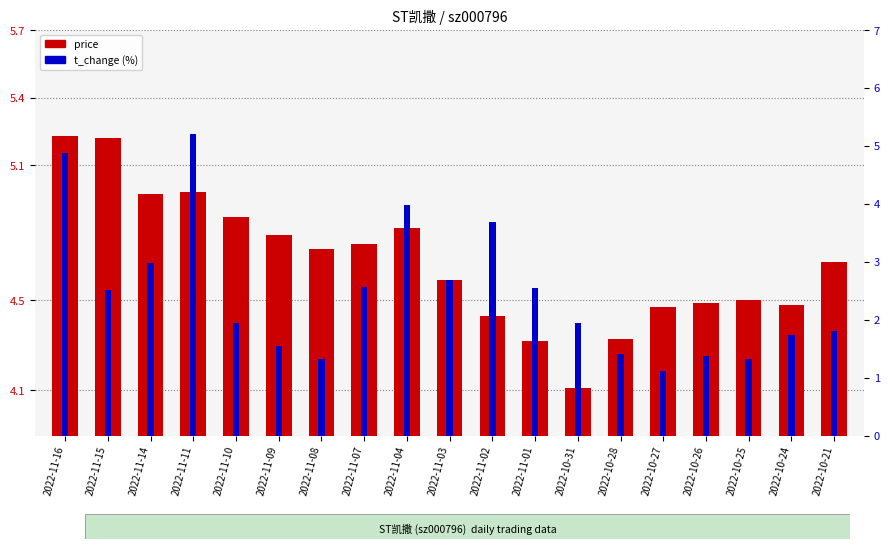

Which has a higher value, 2022-11-07 or 2022-10-26?

2022-11-07